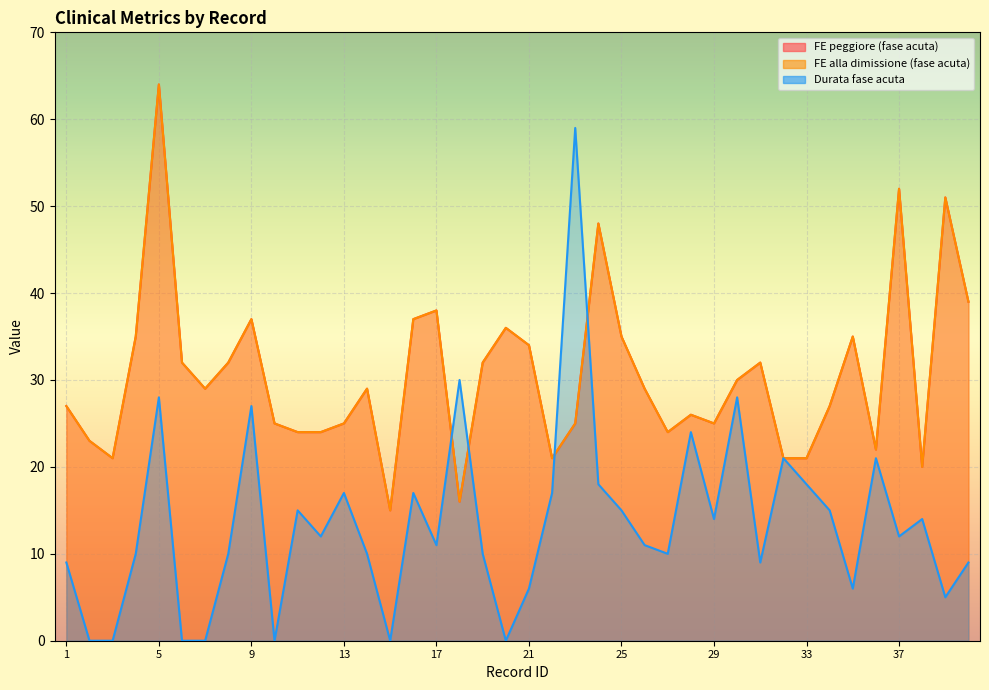

What is the minimum value for FE peggiore (fase acuta)?

15